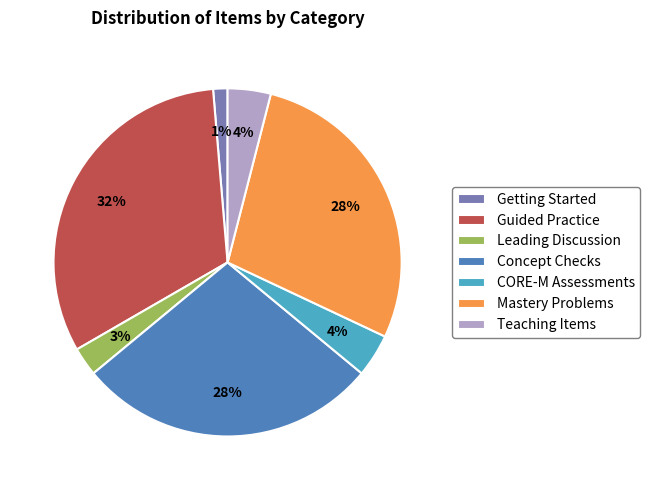

Combined, do Concept Checks and Guided Practice account for over 50%?

Yes